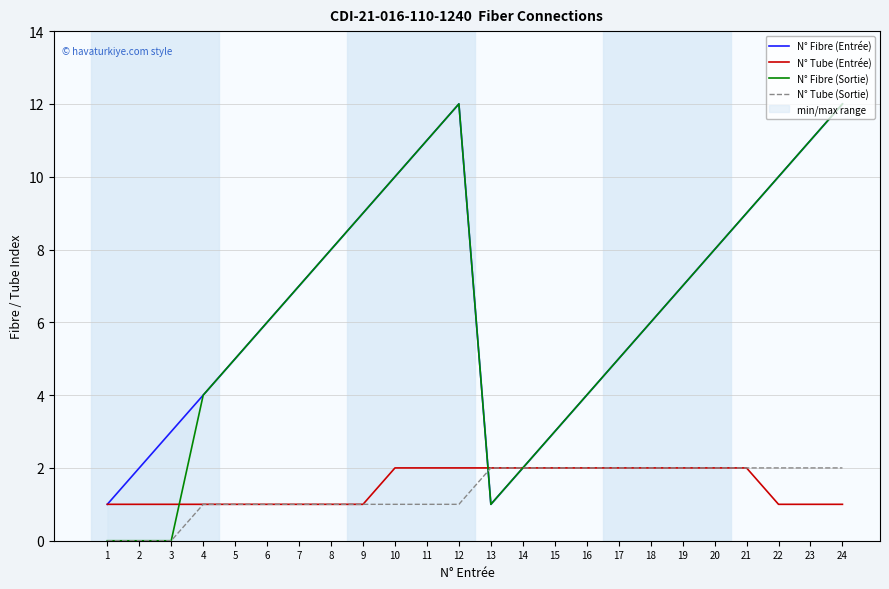

How many categories are shown in the chart?

24